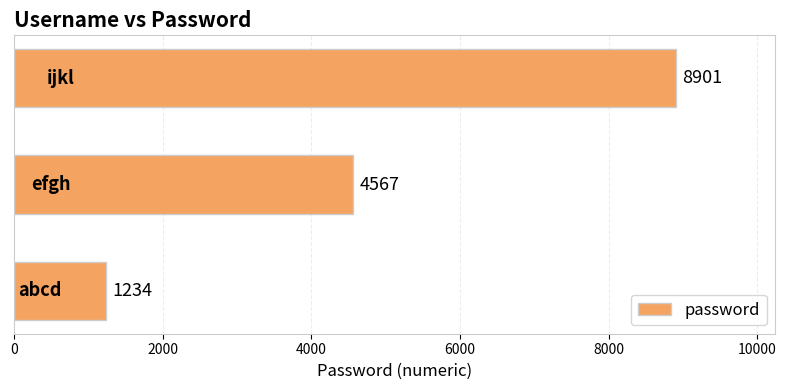

How many values are between 1234 and 8901?

3